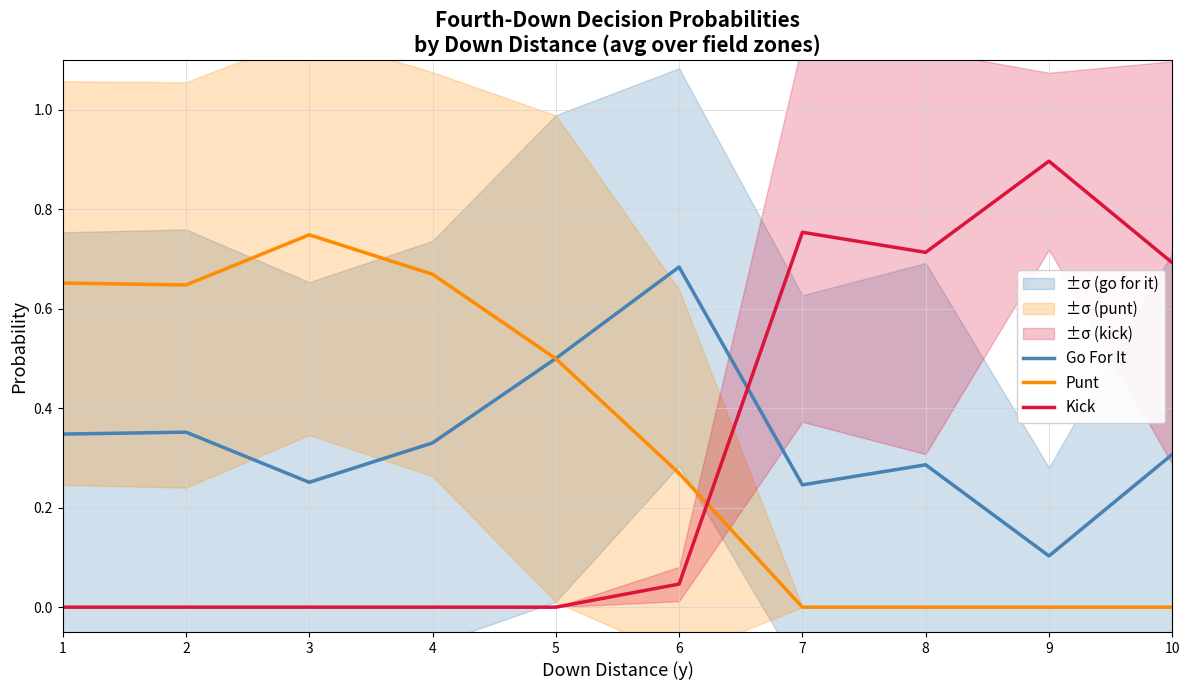

What is the greatest value displayed?

0.9